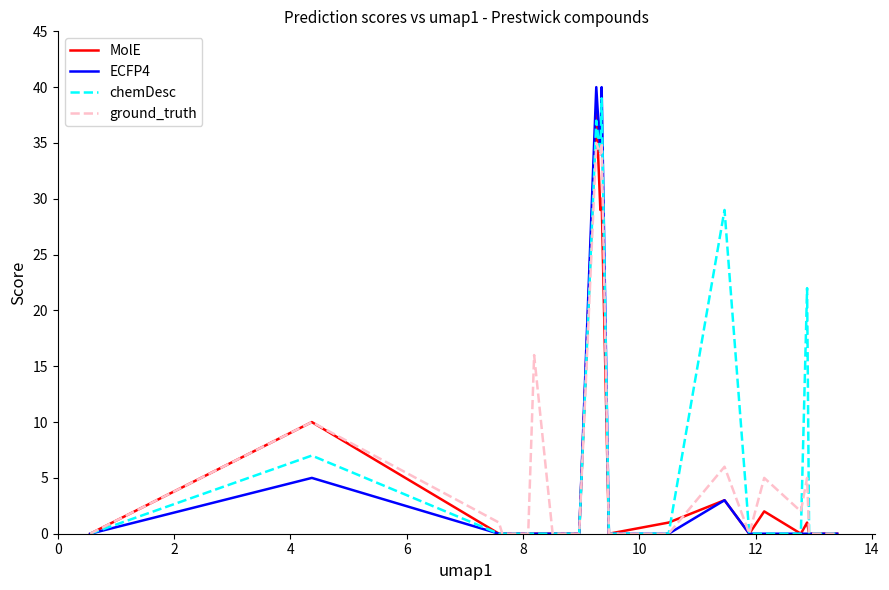

Which series has the widest spread of values?

ECFP4